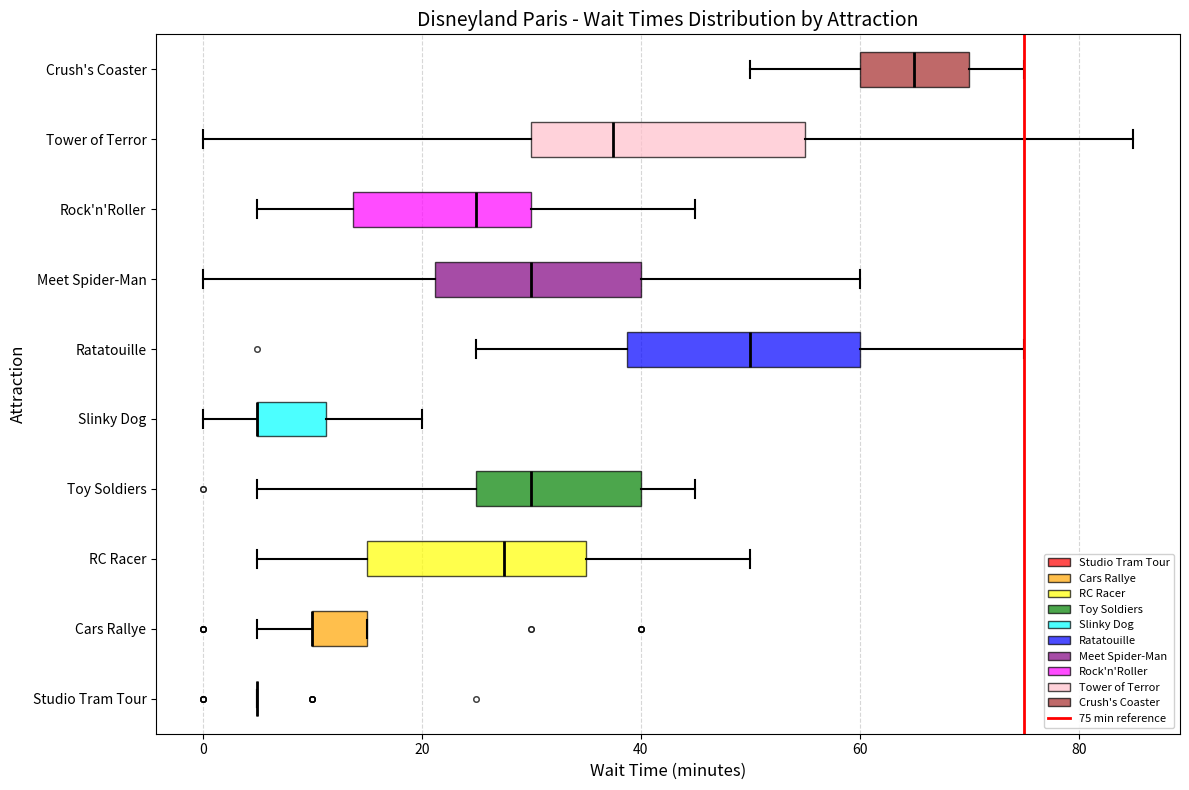

Where does the right whisker of the box for Crush's Coaster end on the x-axis? The values are not printed on the chart, so give them approximately, as read against the axis.

76